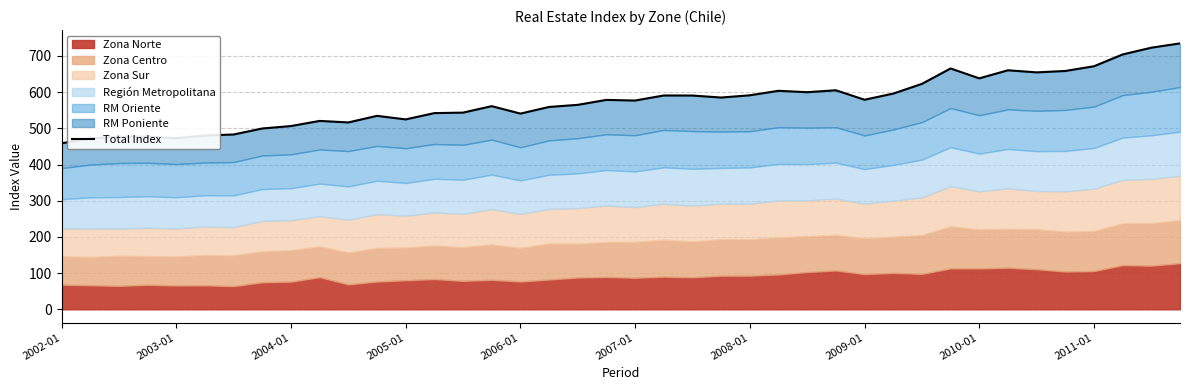

What is the difference between the maximum and minimum values?

276.1